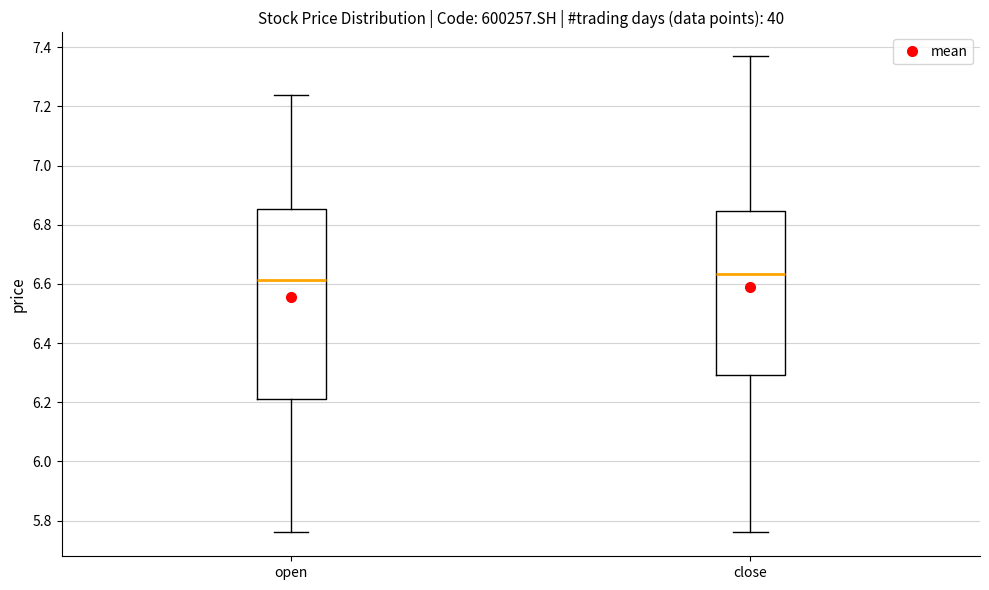

Comparing the boxes themselves (not the whiskers), which one is the tallest?

open